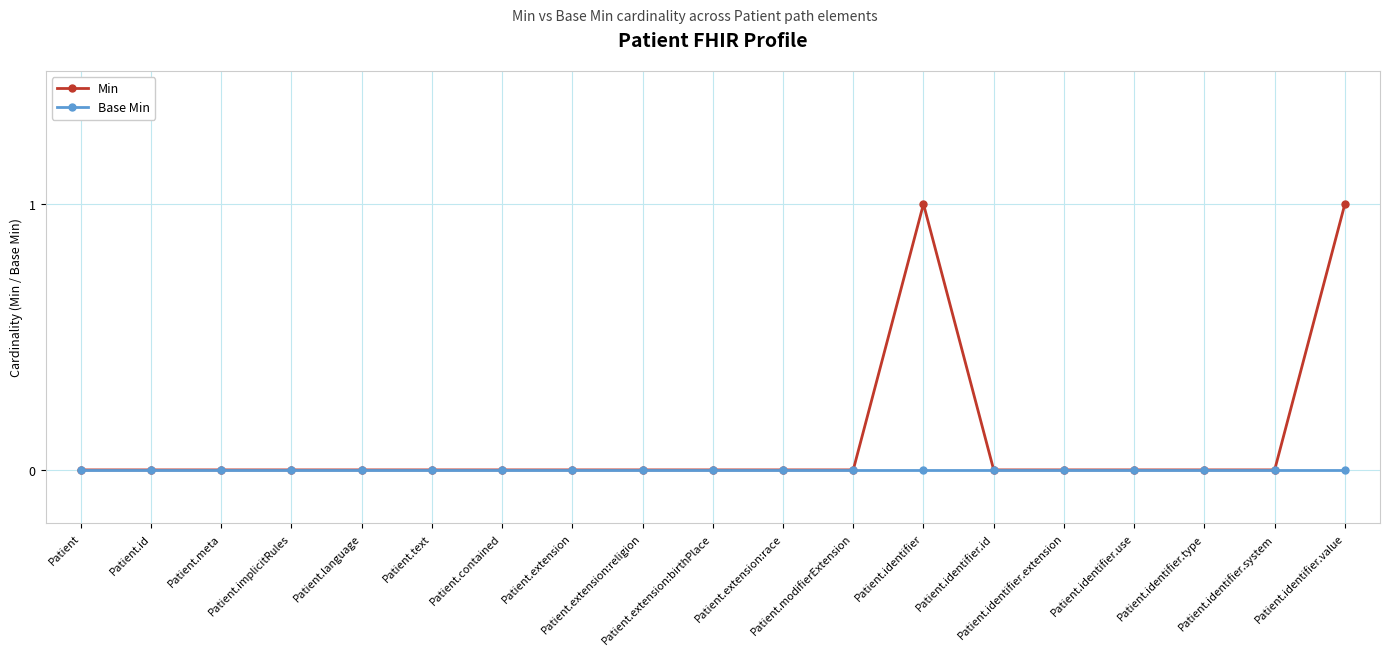

Which series has the widest spread of values?

Min